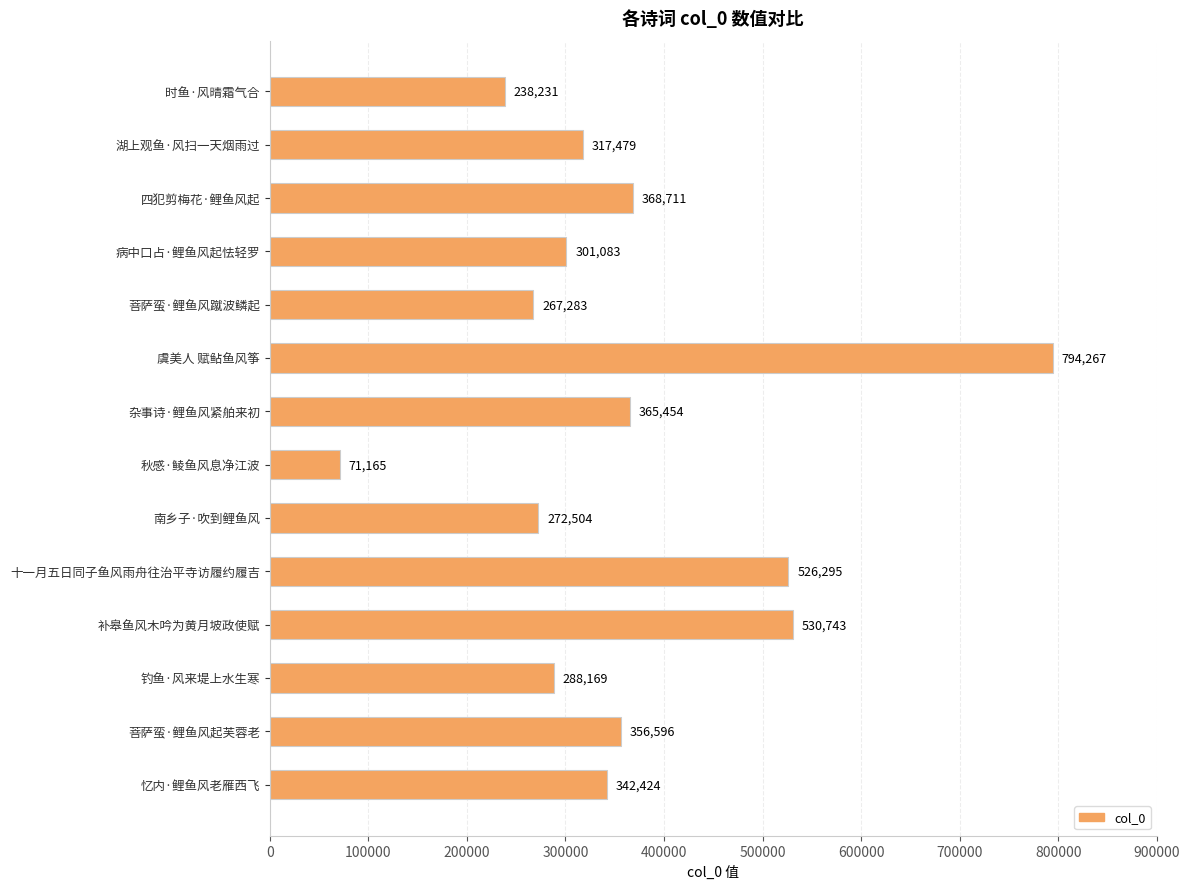

The chart shows a value of 359853 at 菩萨蛮·鲤鱼风蹴波鳞起. True or false?

False